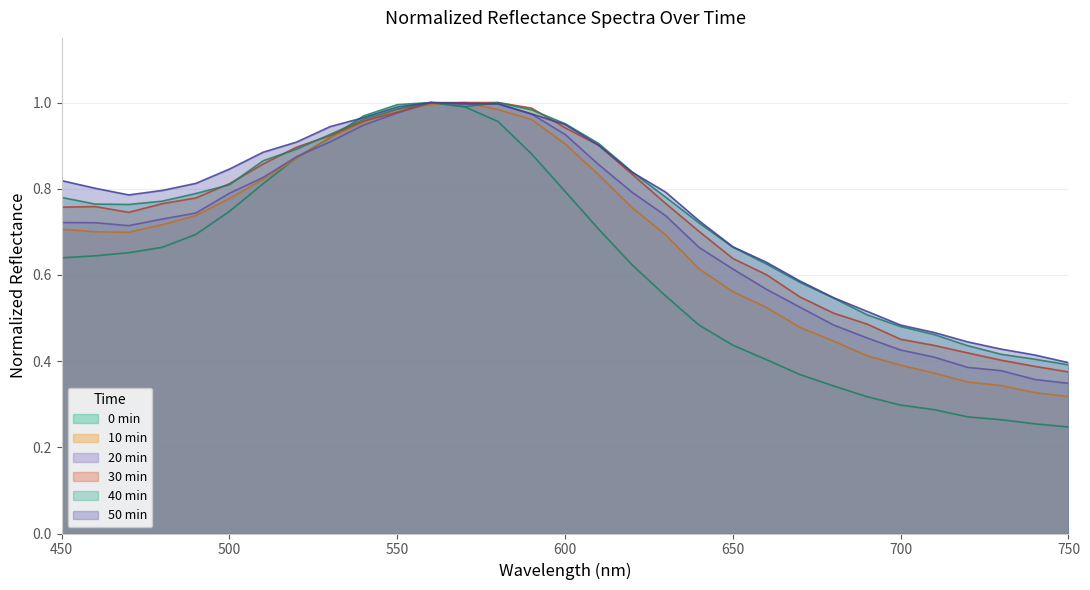

At which label is 20 min closest to 0?

750